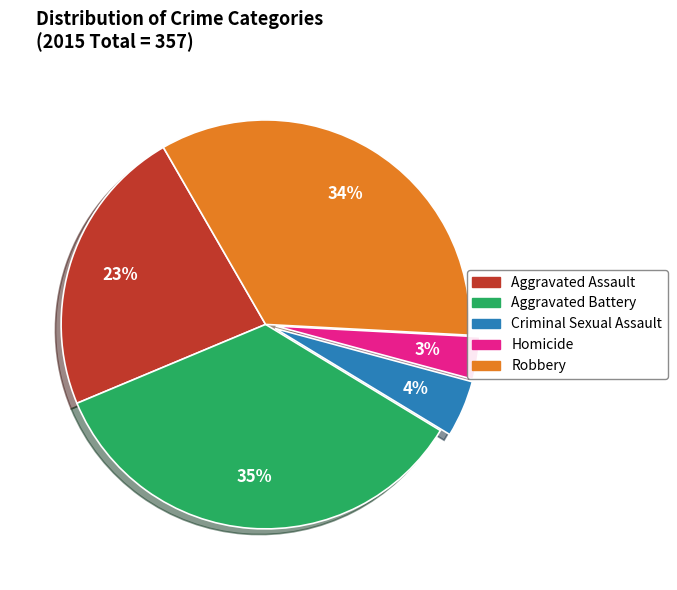

Does any single category account for the majority?

No